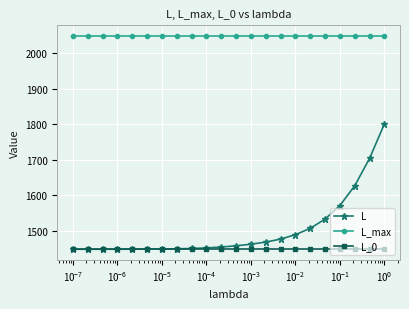

True or false: L_0 and L_max cross at least once.

False